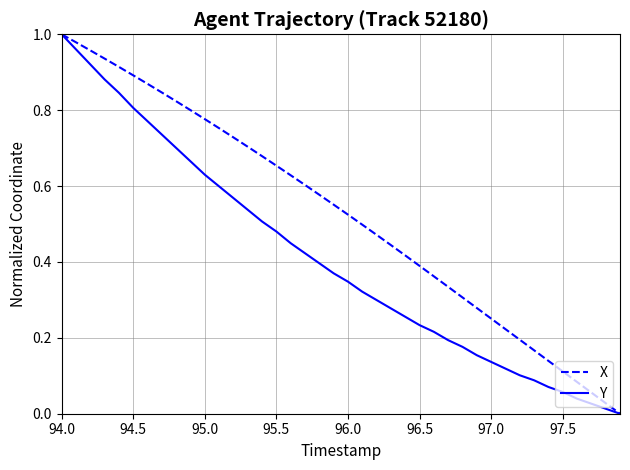

True or false: X has more than 0 points higher than both neighbors.

False